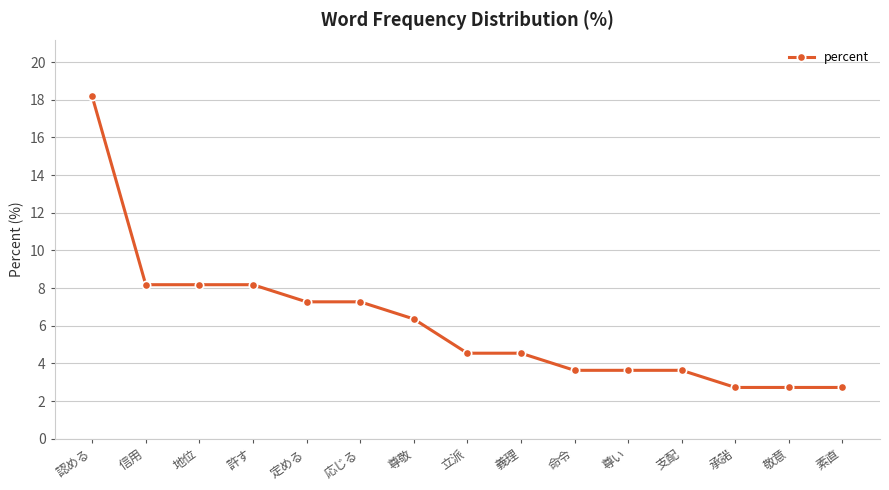

What position from the right is 地位?

13